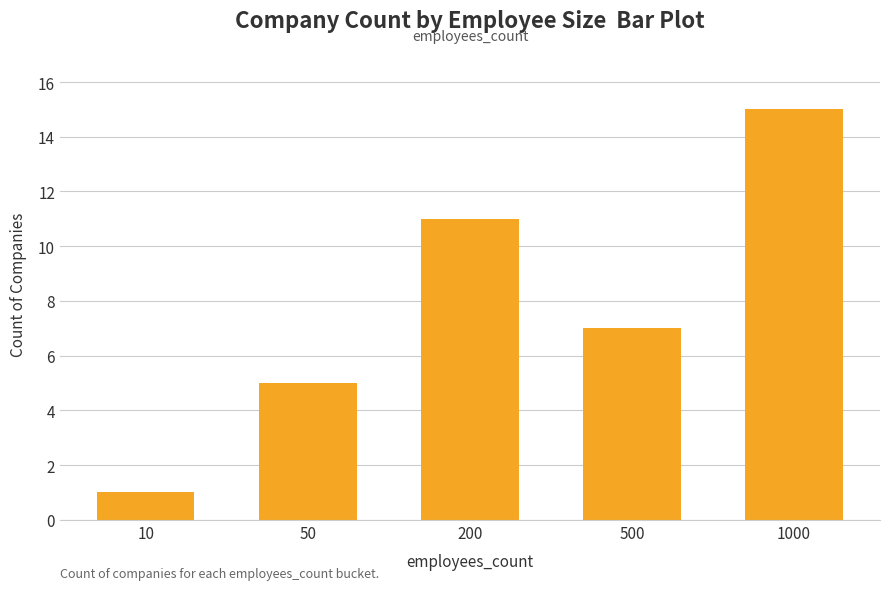

Rank the categories by value from lowest to highest.

10, 50, 500, 200, 1000